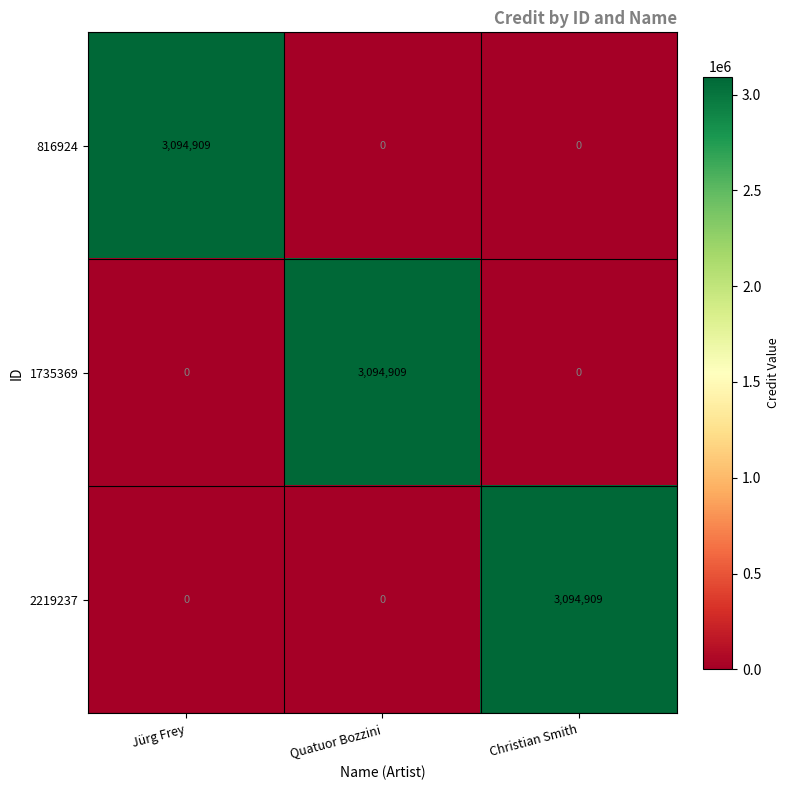

What is the total value across all series at Christian Smith?

3094909